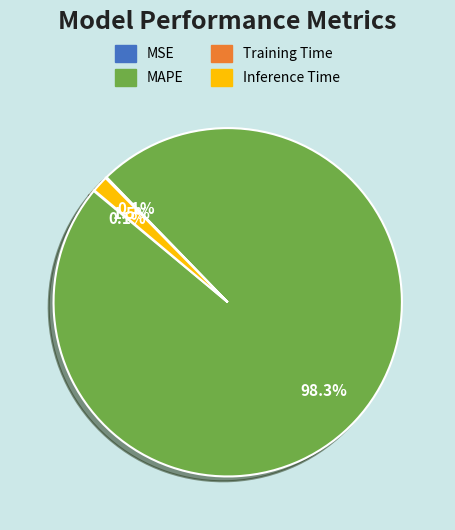

Which slice is the largest?

MAPE